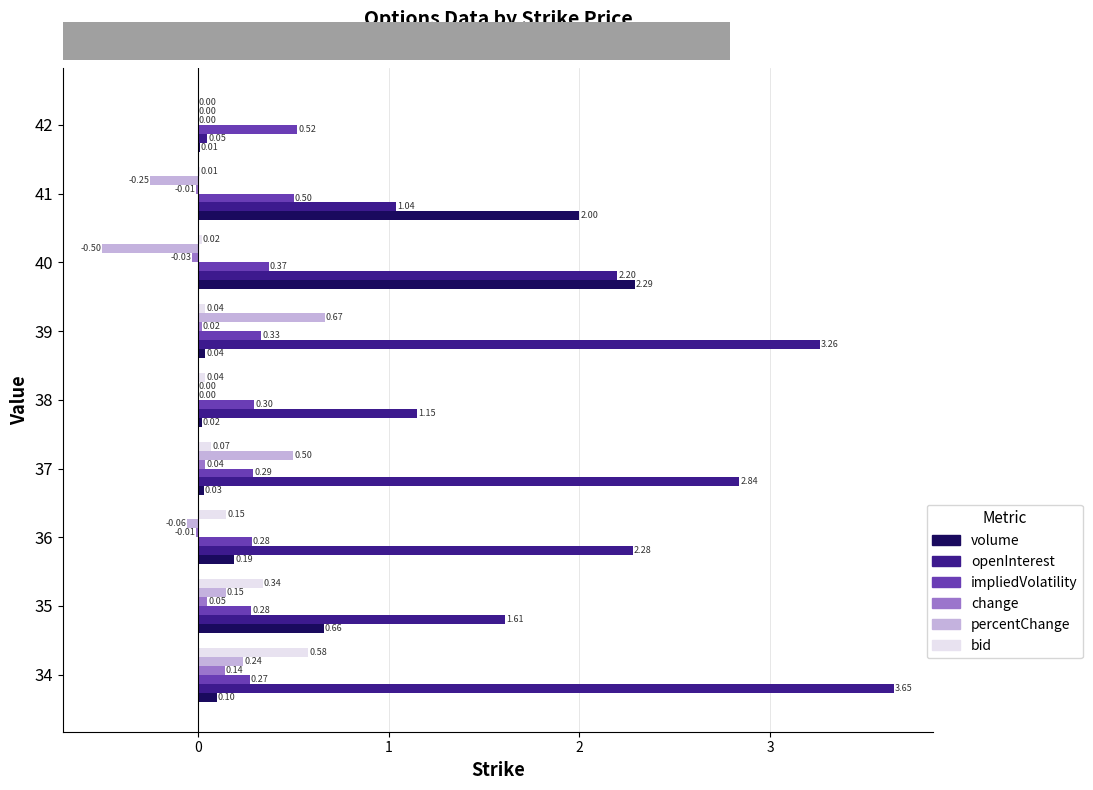

What is the sum of all impliedVolatility values?

3.1